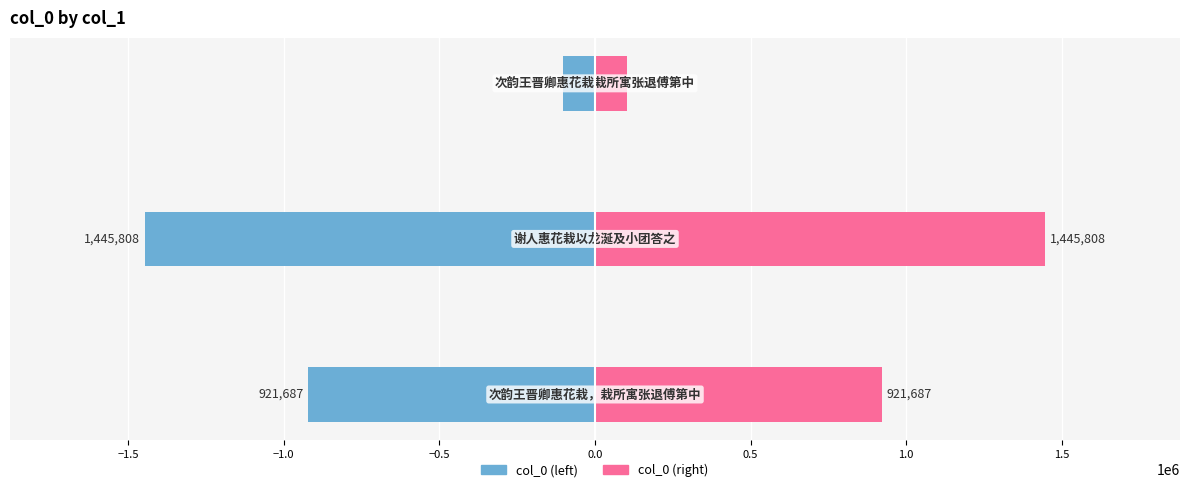

What is the difference between the second highest and minimum values in the col_0 (right) series?

819311